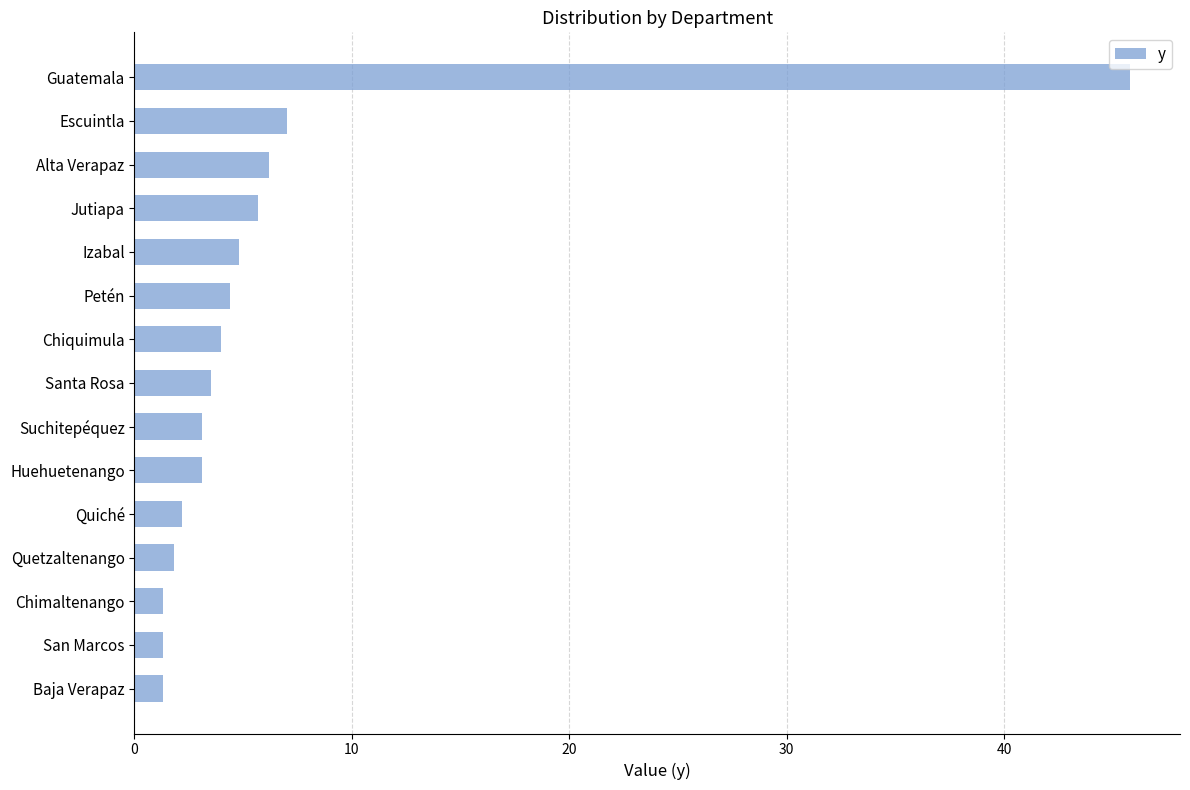

What position from the bottom is Baja Verapaz?

1